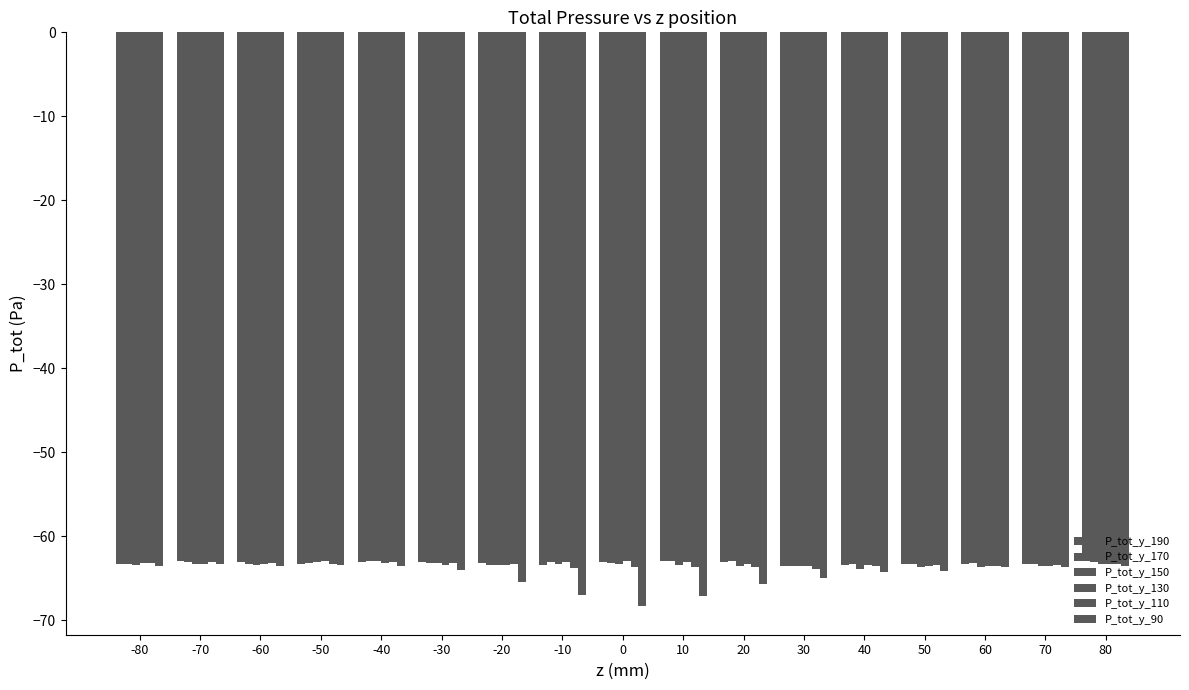

Count the number of categories in the chart.

17